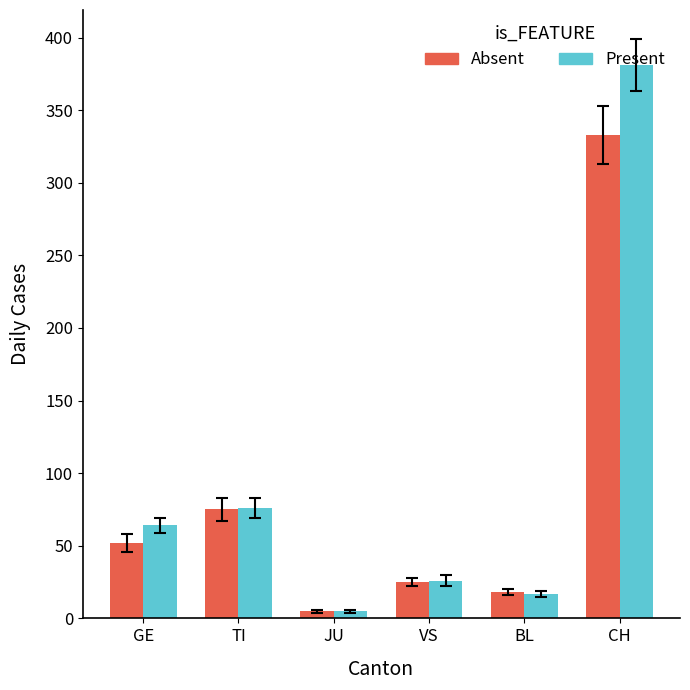

What is the value of the Present bar at the 1st from the left?

64